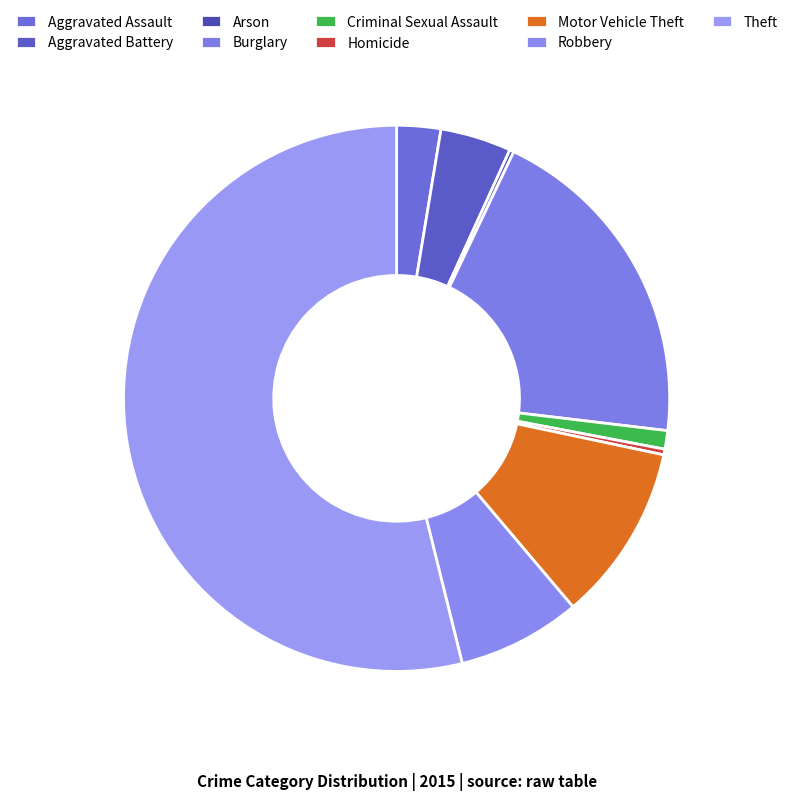

To the nearest percent, what is the average slice percentage?

11%